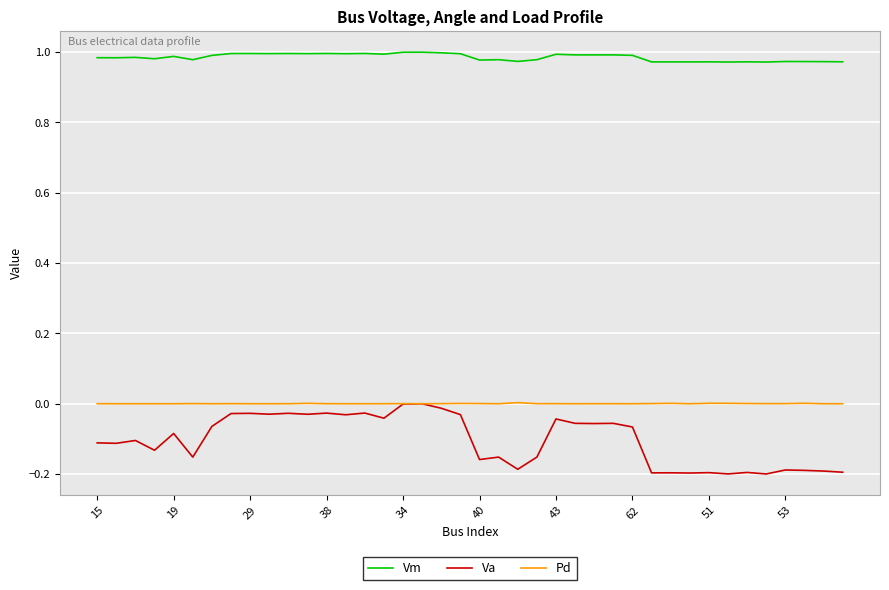

Which series has the widest spread of values?

Va